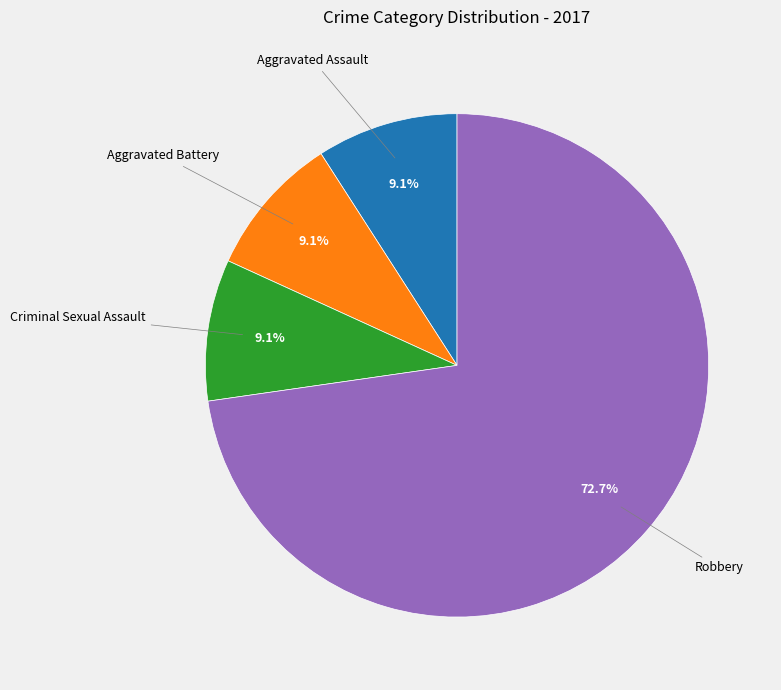

How many slices are in this pie chart?

4